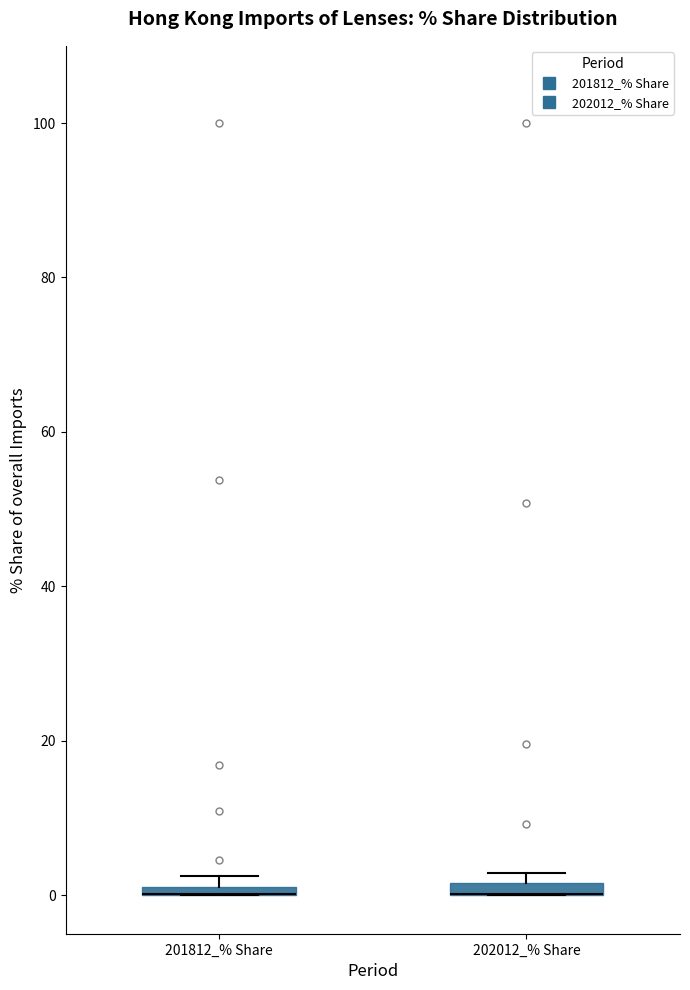

Where is the lower edge of the box for 202012_% Share on the y-axis? The values are not printed on the chart, so give them approximately, as read against the axis.

0